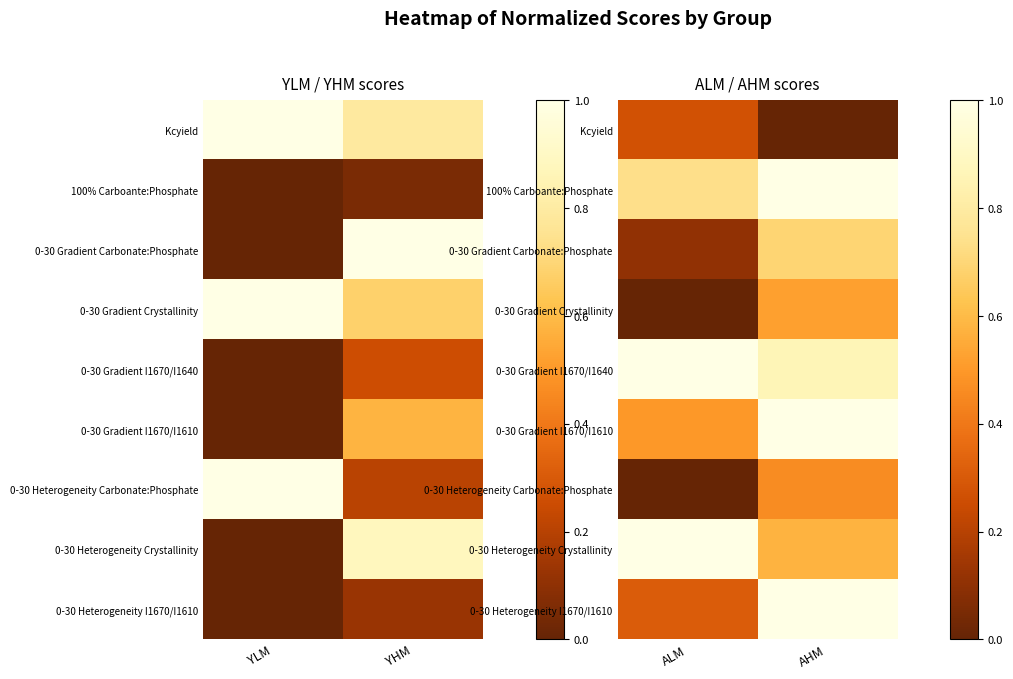

Which series has the largest total across all categories?

0-30 Gradient I1670/I1640